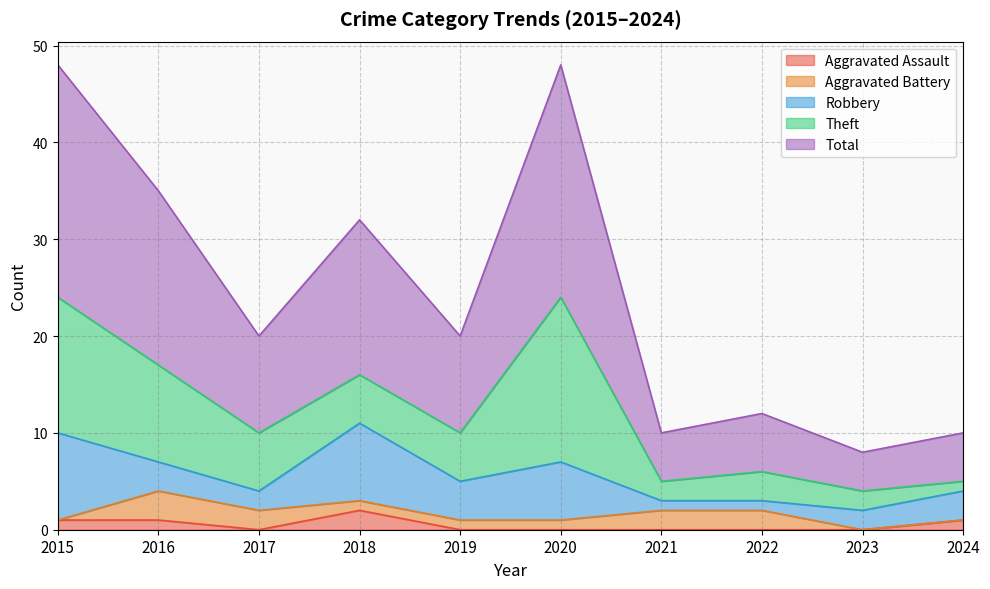

How many values in the Aggravated Battery series exceed 1?

4